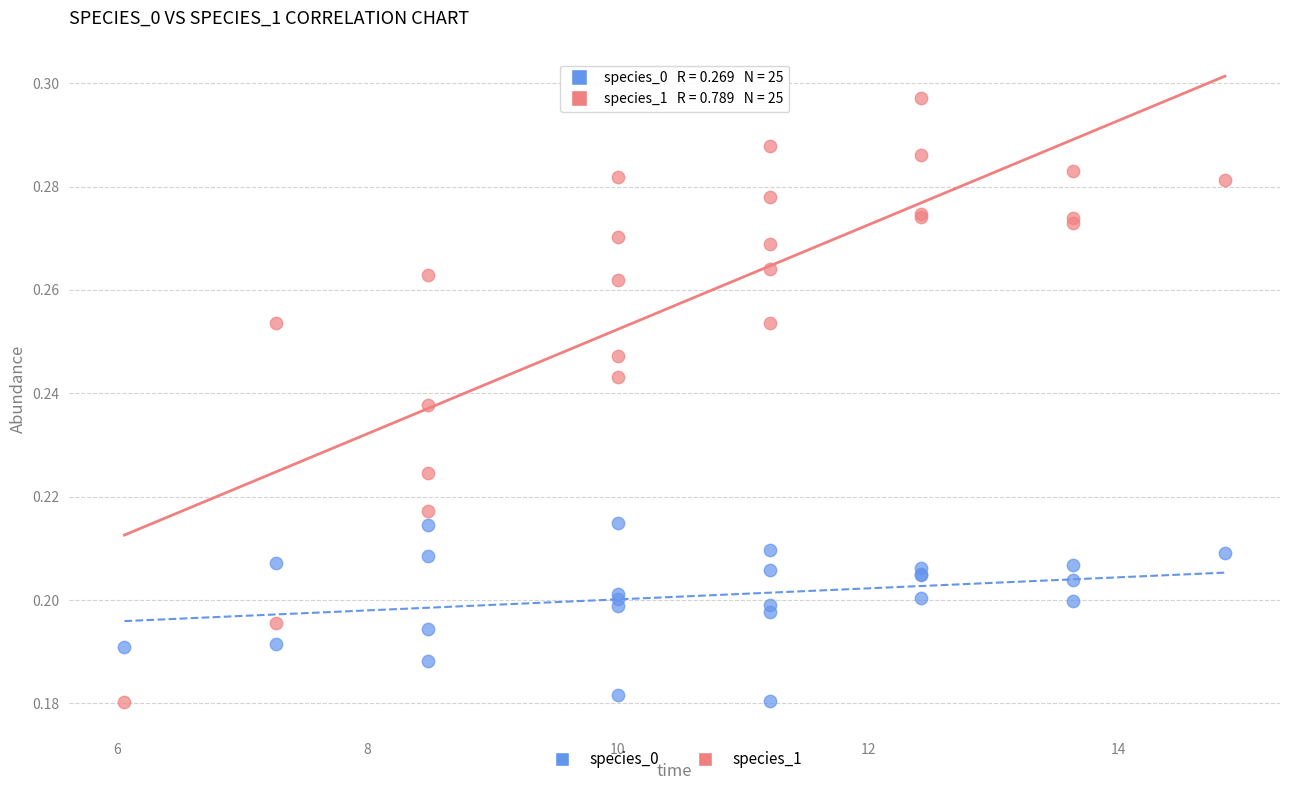

Which series contains the highest Y value?

species_1